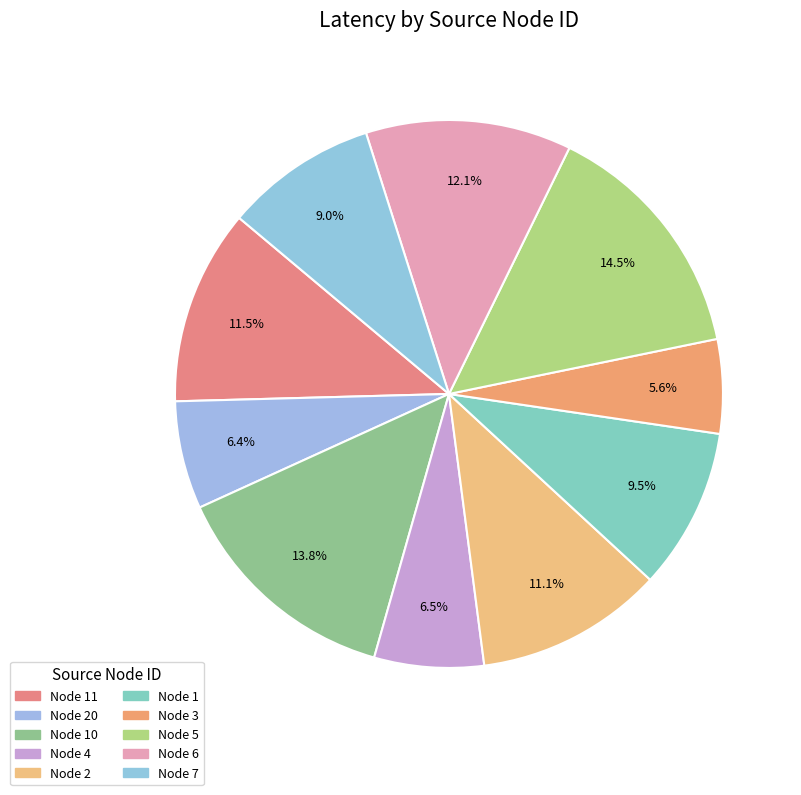

Which category has the biggest portion of the pie?

Node 5